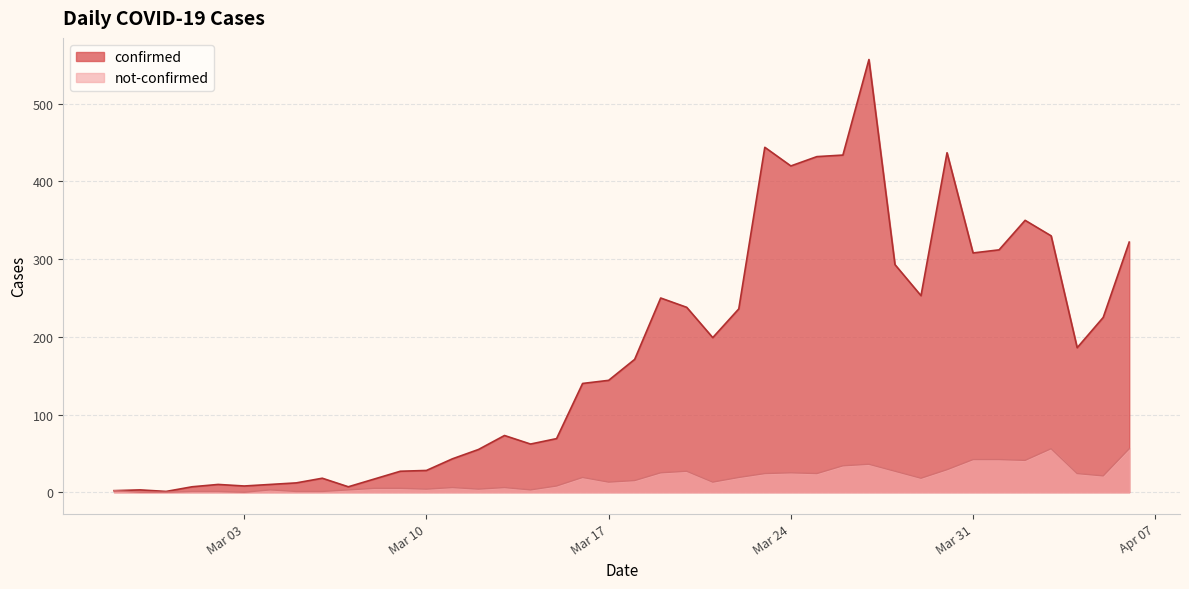

Which category has the highest value across all series?

2020-03-27